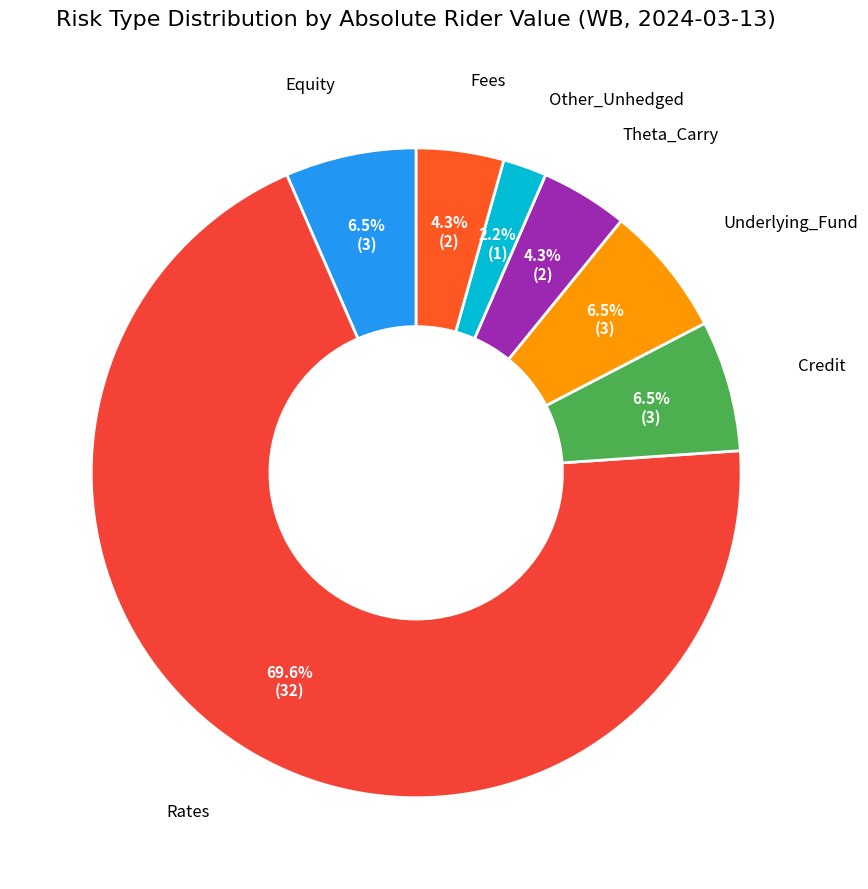

How many segments does this pie chart have?

7